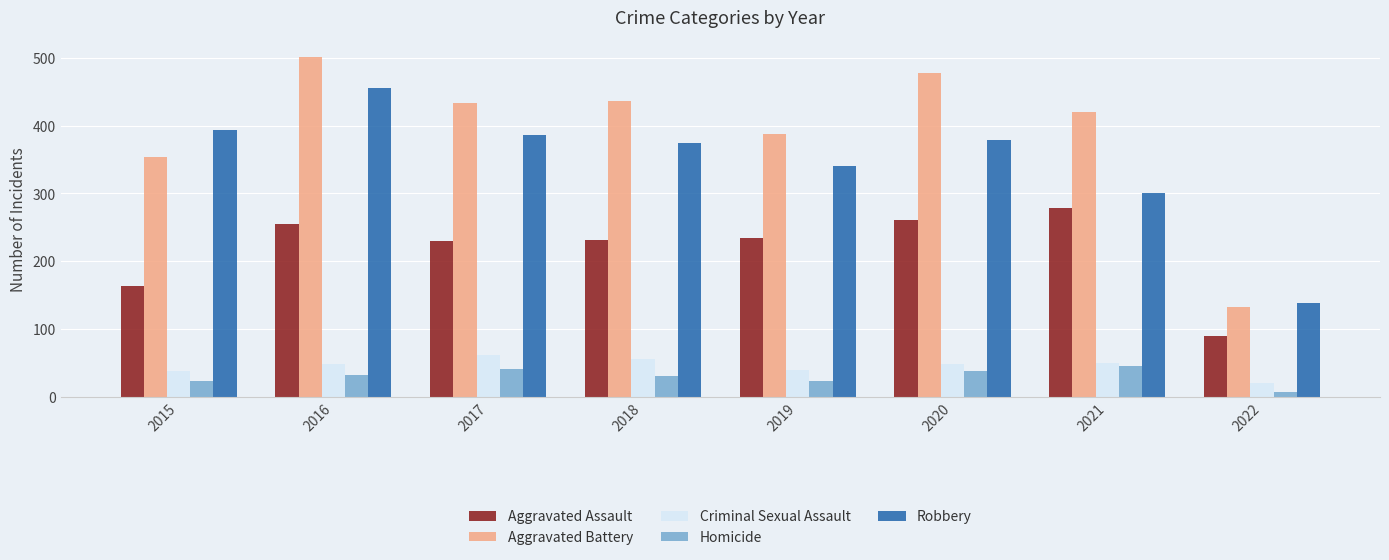

What is the spread (max minus min) of values at 2020?

439